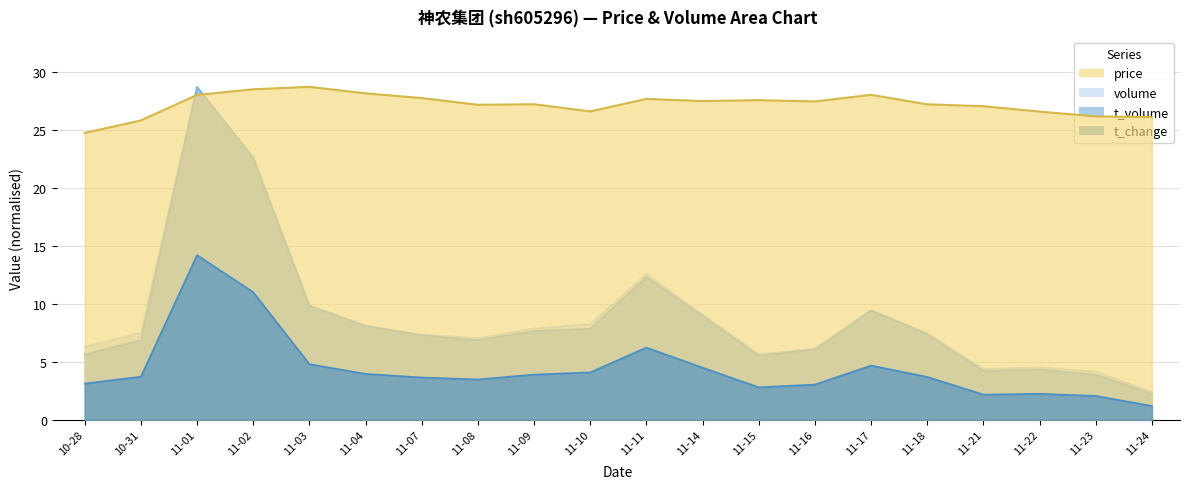

Where is the first local minimum for price?

11-08